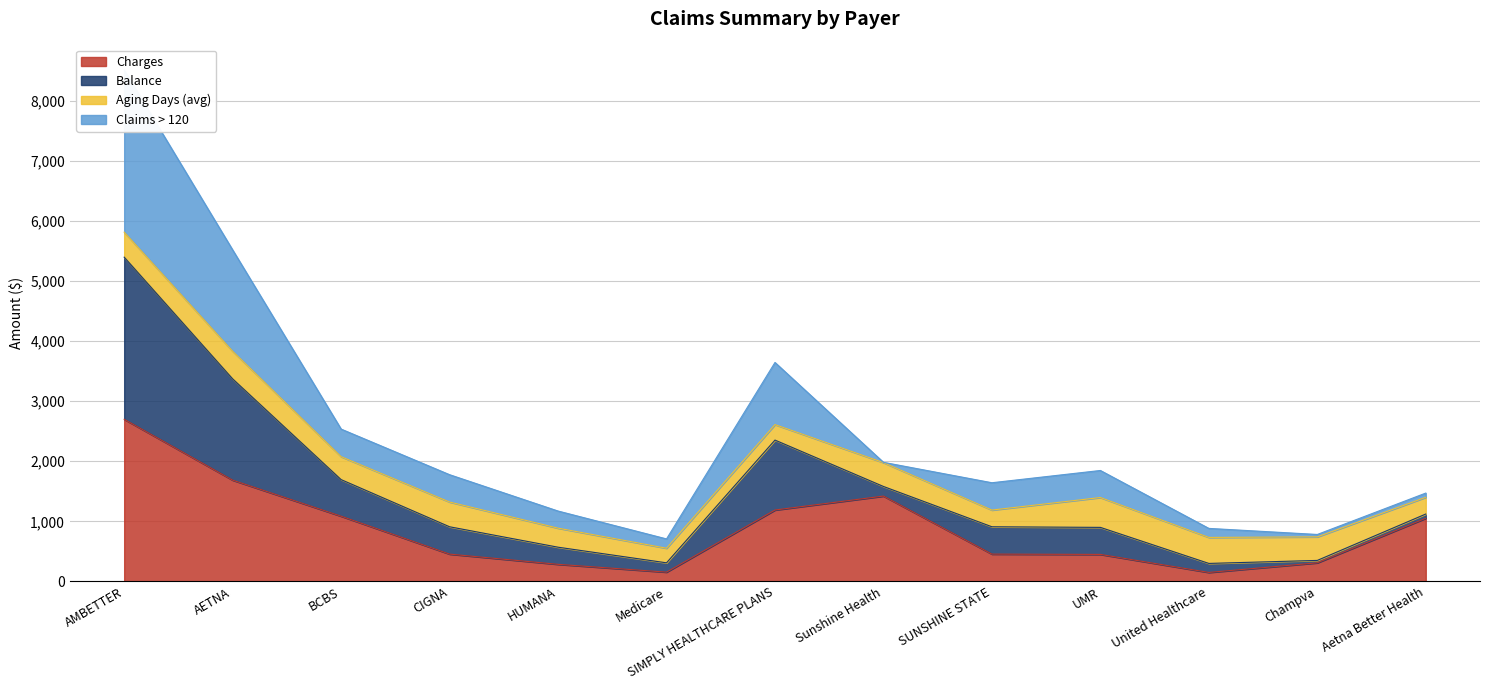

Is the value of Charges at HUMANA greater than the value of Balance at UMR?

No